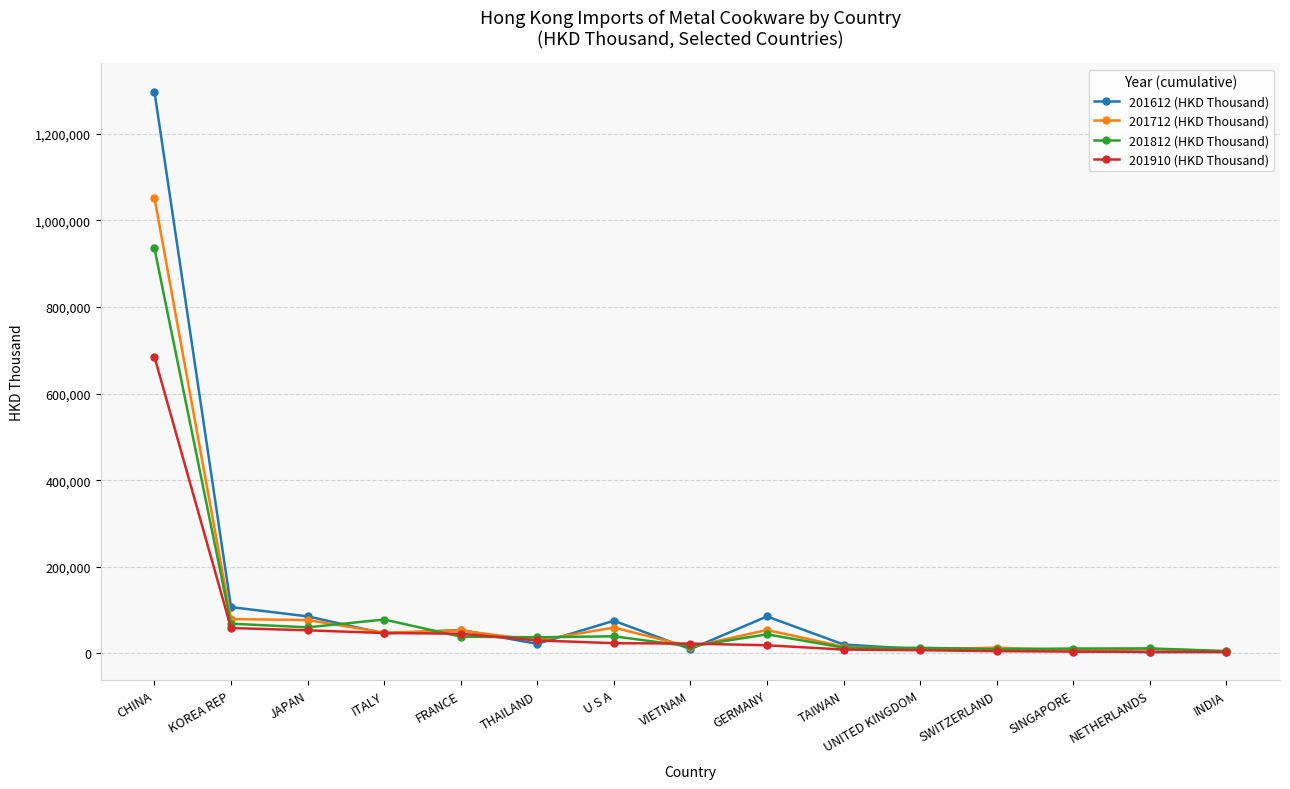

What is the difference between the maximum and minimum values in the 201712 (HKD Thousand) series?

1047676.0